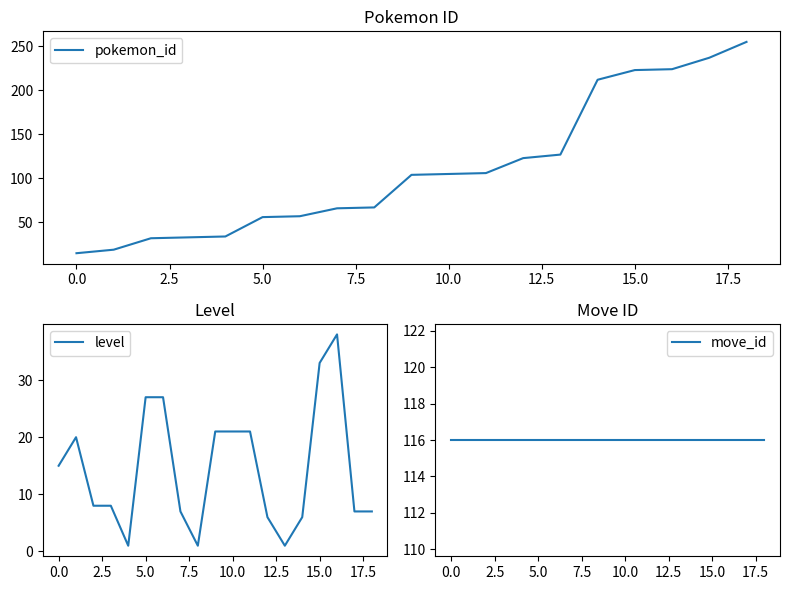

Which label corresponds to the largest value in the chart?

18